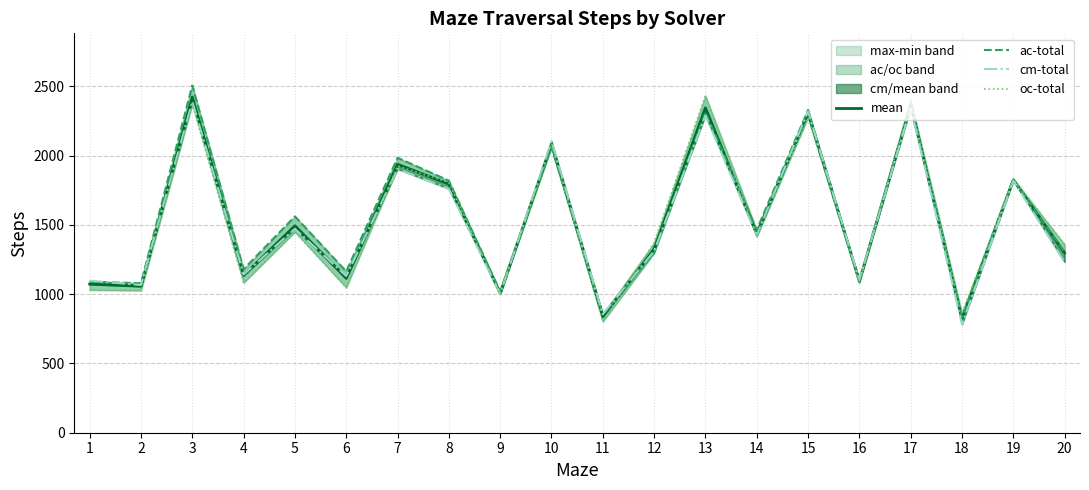

Which series has the widest spread of values?

ac-total